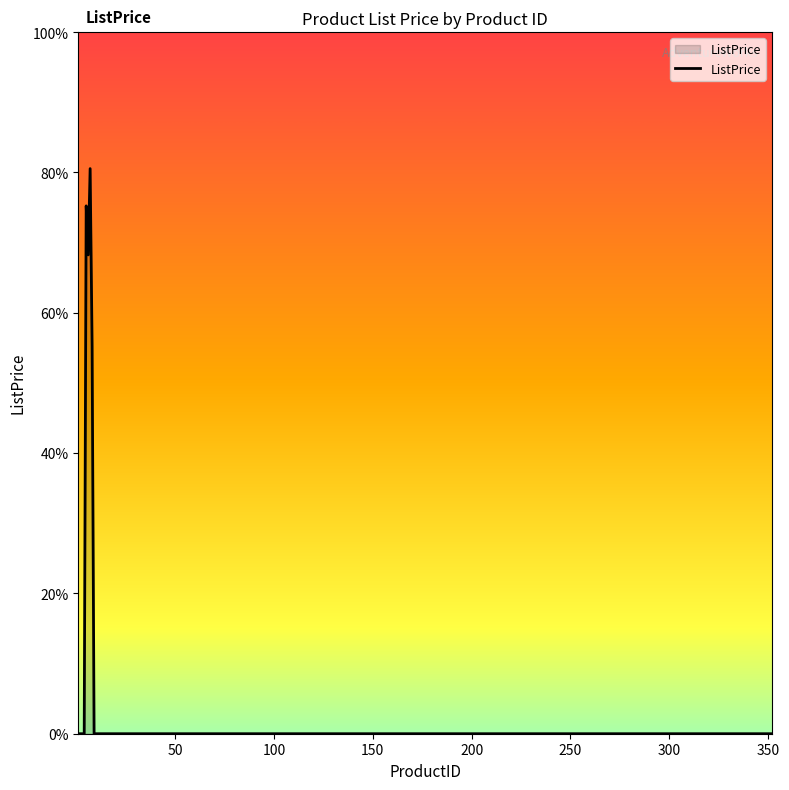

What is the maximum value shown in the chart?

80.5